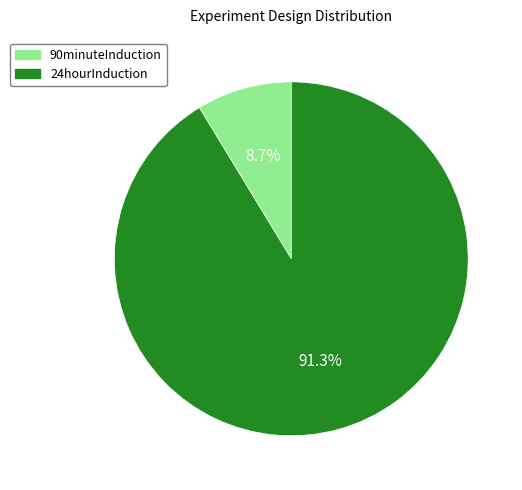

Does any single category account for the majority?

Yes